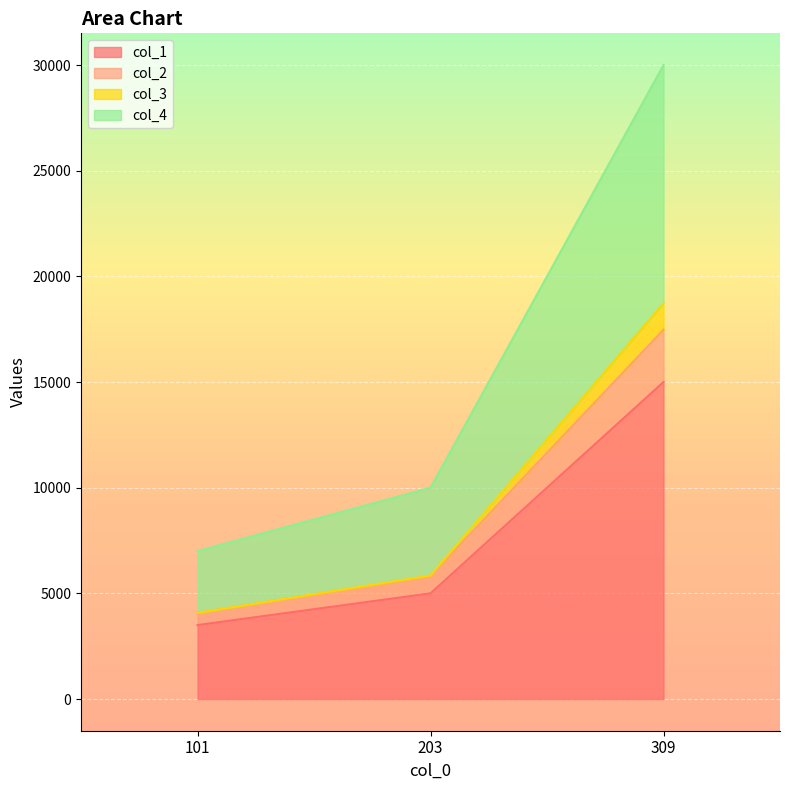

The value of col_4 at 309 is 18842.4. True or false?

False